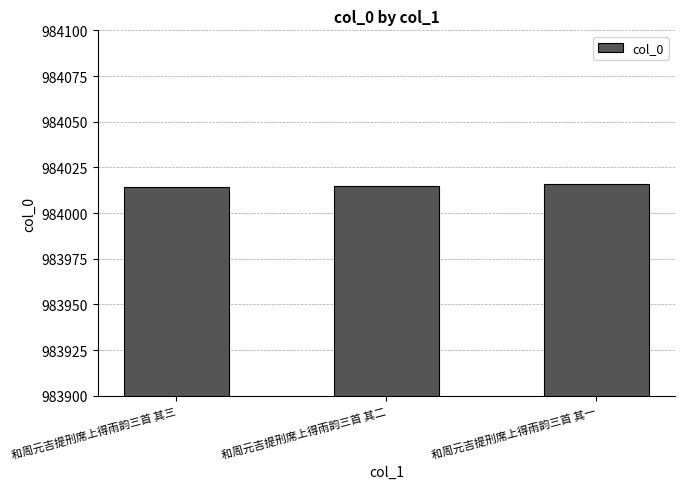

What is the ratio of the value at 和周元吉提刑席上得雨韵三首 其一 to the value at 和周元吉提刑席上得雨韵三首 其二?

1.0